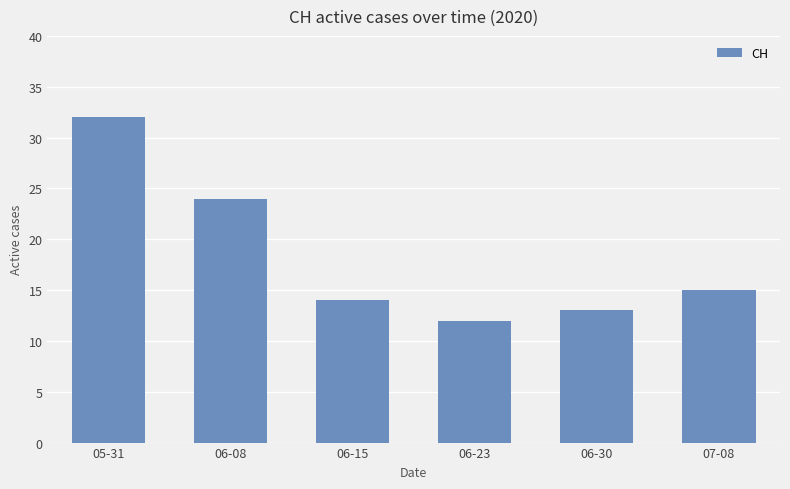

Reading left to right, list all the values displayed in this chart.

05-31=32	06-08=24	06-15=14	06-23=12	06-30=13	07-08=15